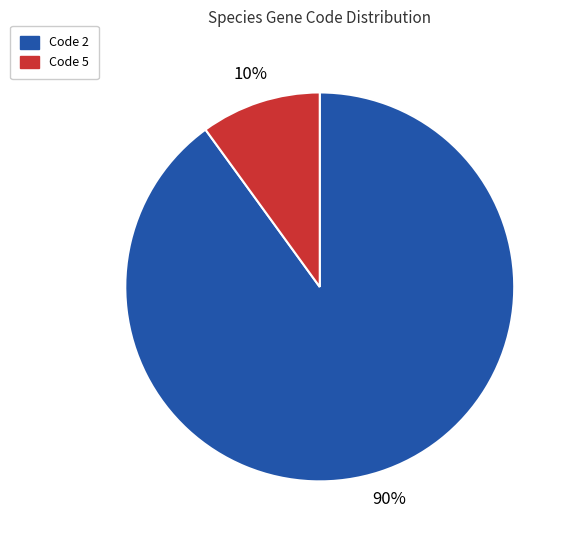

What is the ratio of the value at Code 2 to the value at Code 5?

9.0